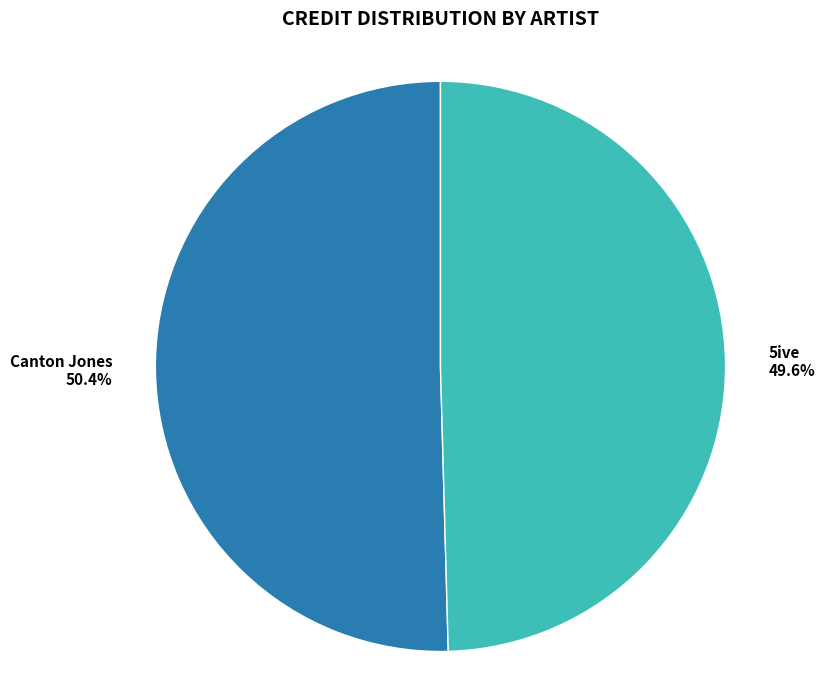

Which has a higher value, 5ive or Canton Jones?

Canton Jones